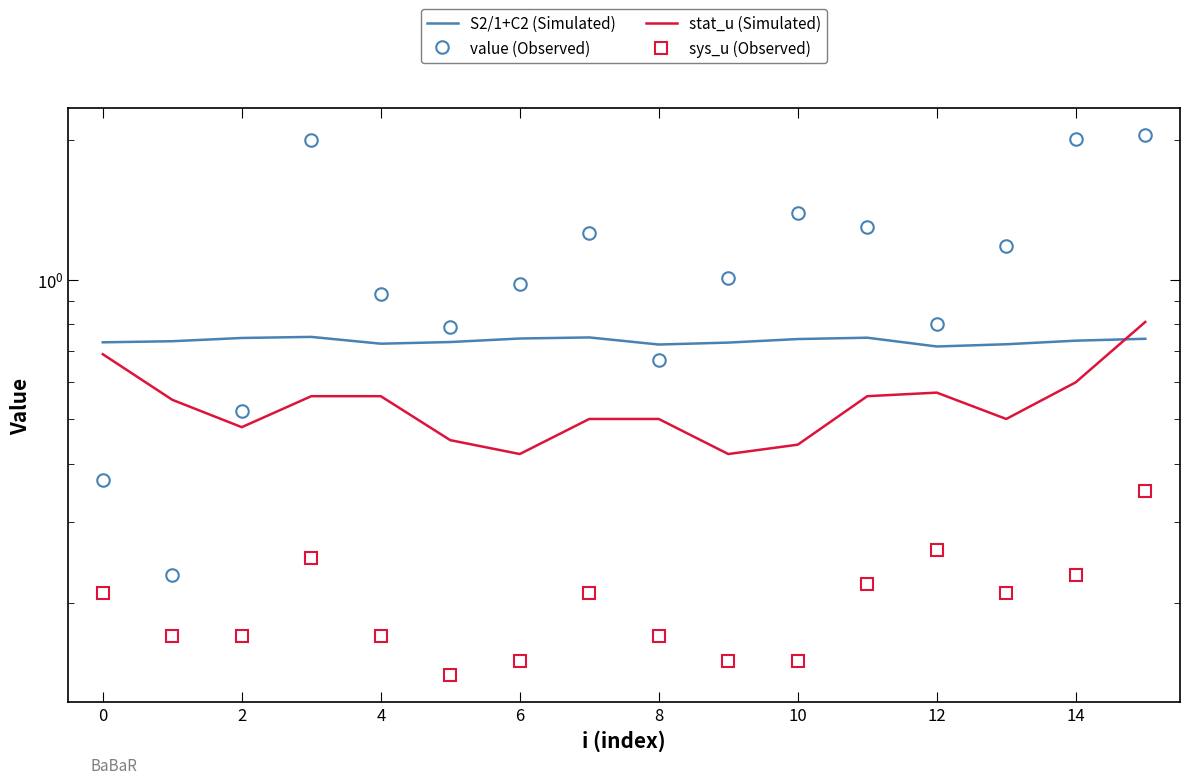

Is this an area chart (filled region under the line)?

No